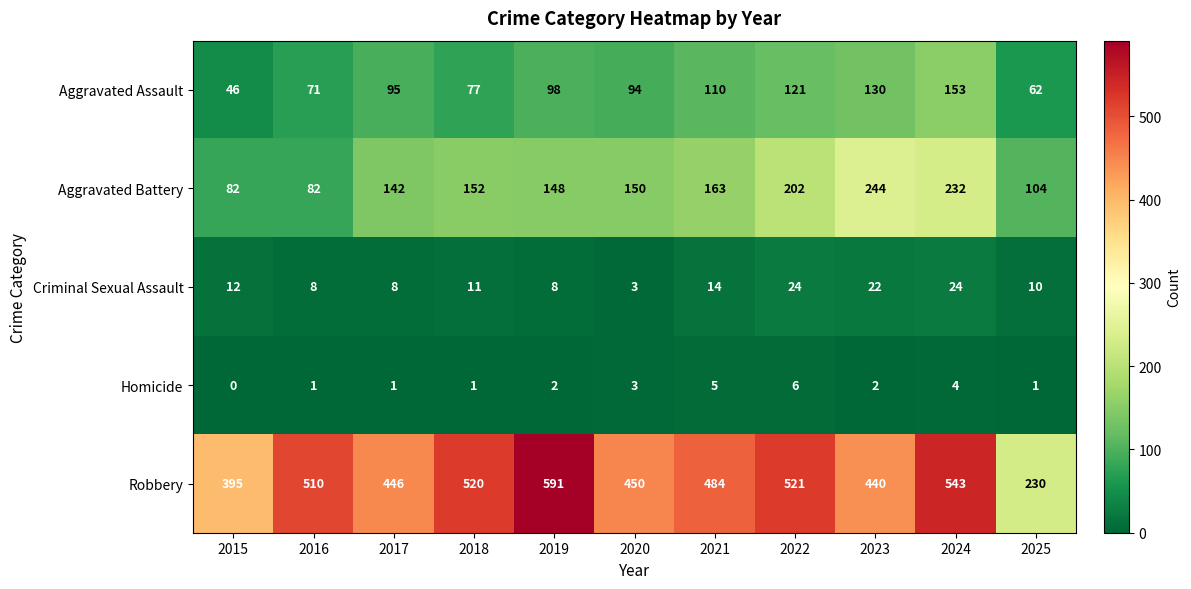

What is the total value across all series at 2020?

700